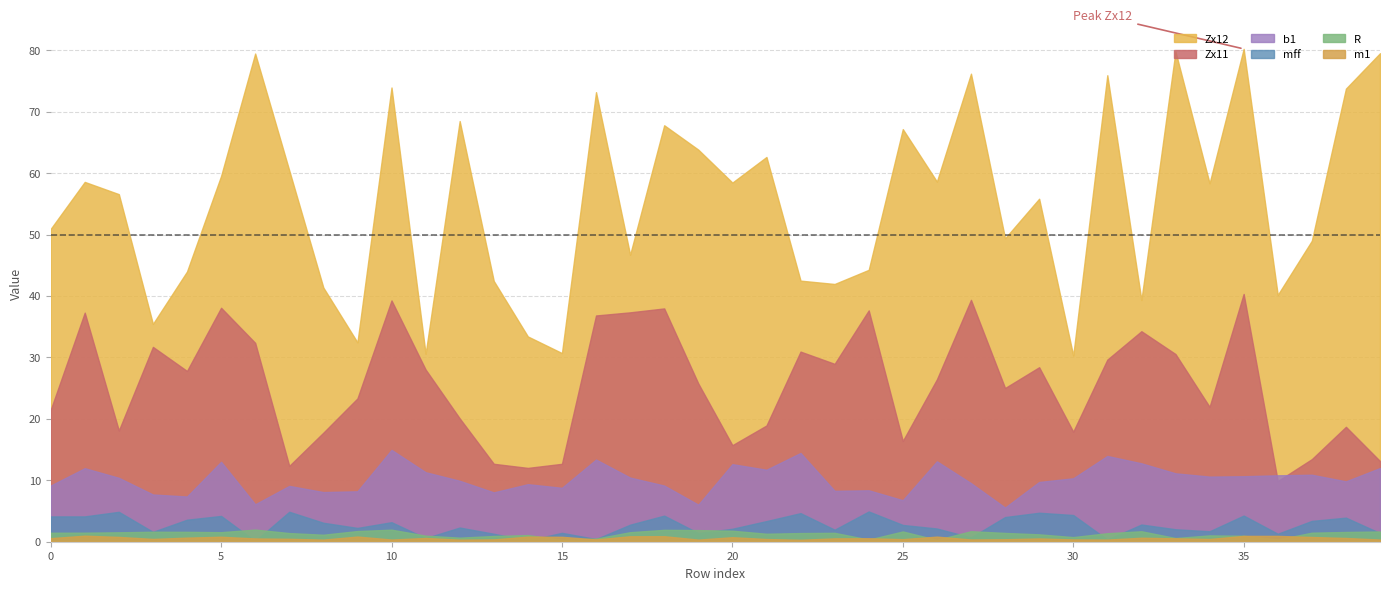

True or false: m1 and Zx12 cross at least once.

False